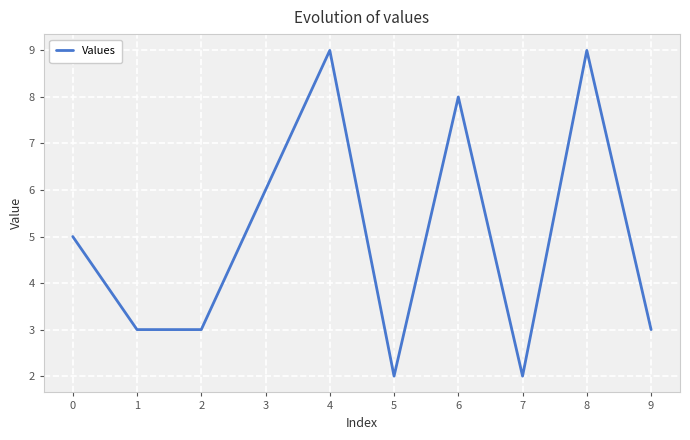

Approximately how many times larger is the value at 9 compared to 0?

0.6